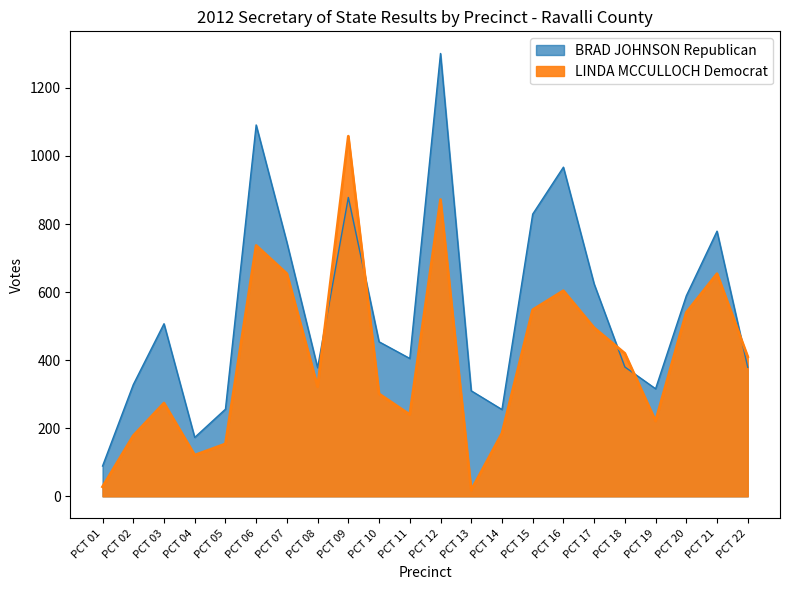

Which has a higher value, PCT 16 or PCT 17?

PCT 16